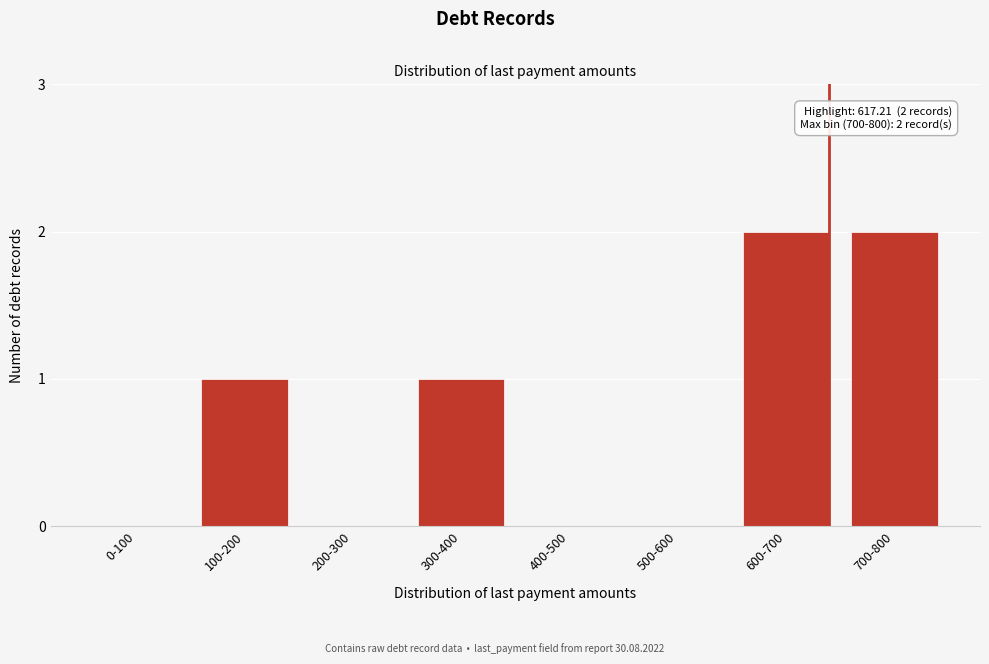

Reading right to left, list all the values displayed in this chart.

700-800=2	600-700=2	500-600=0	400-500=0	300-400=1	200-300=0	100-200=1	0-100=0